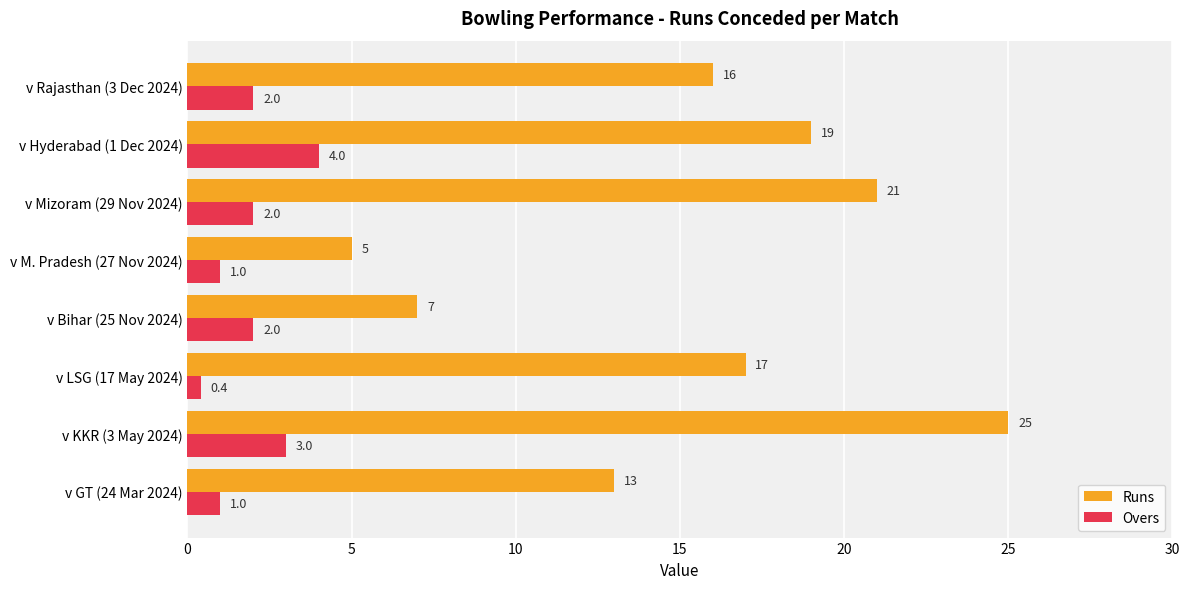

What is the difference between the maximum and second lowest values in the Runs series?

18.0